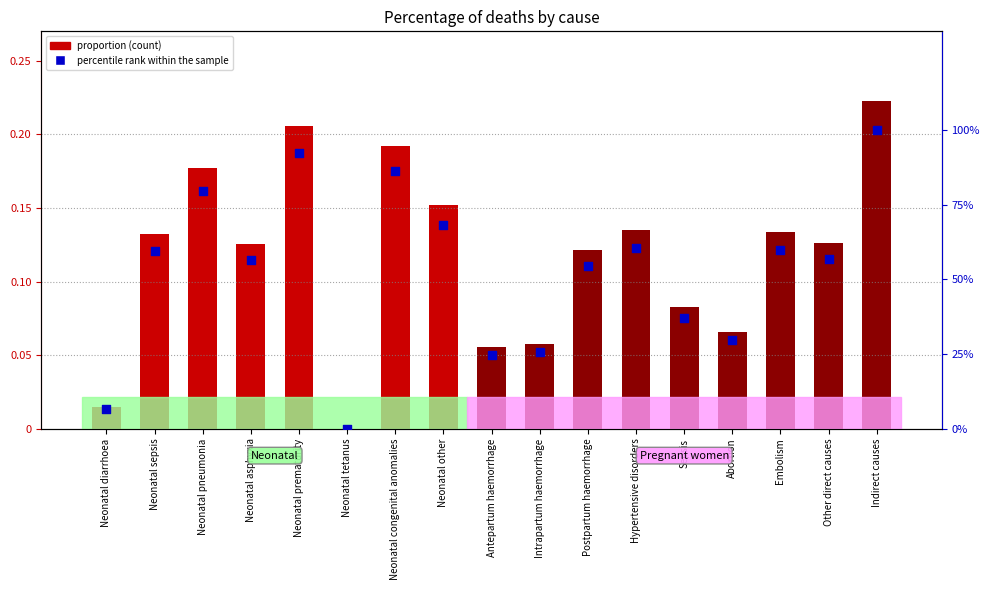

At which category is the sum across all series the highest?

Indirect causes